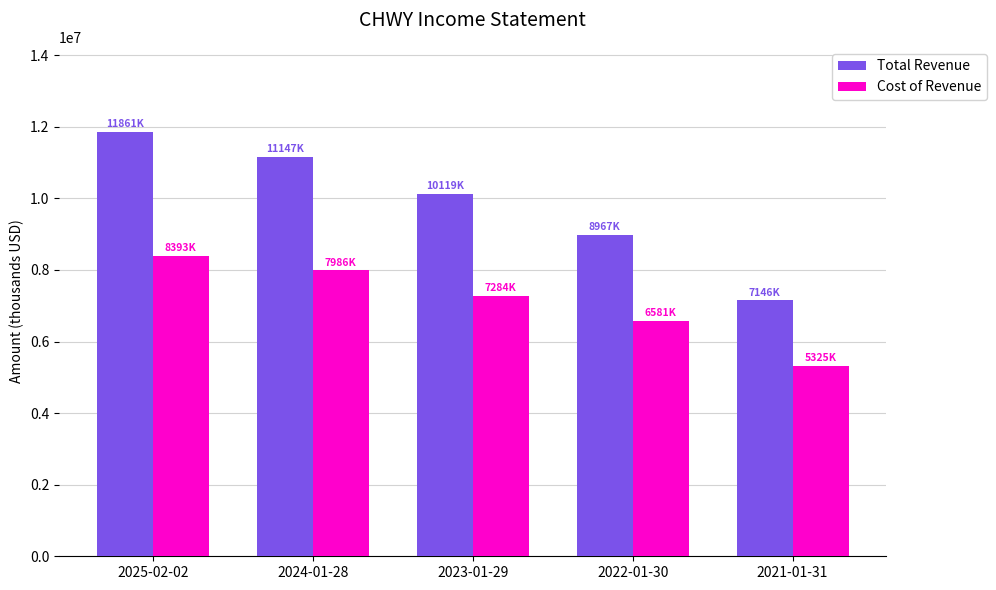

Rank the series at 2021-01-31 from lowest to highest value.

Cost of Revenue, Total Revenue